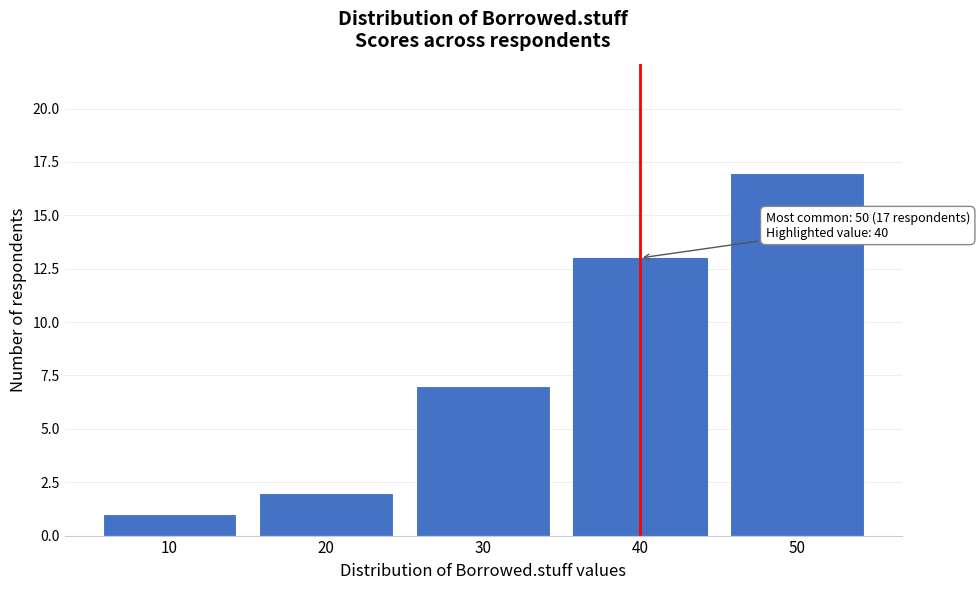

Reading left to right, transcribe all the data shown in this chart.

10=1	20=2	30=7	40=13	50=17